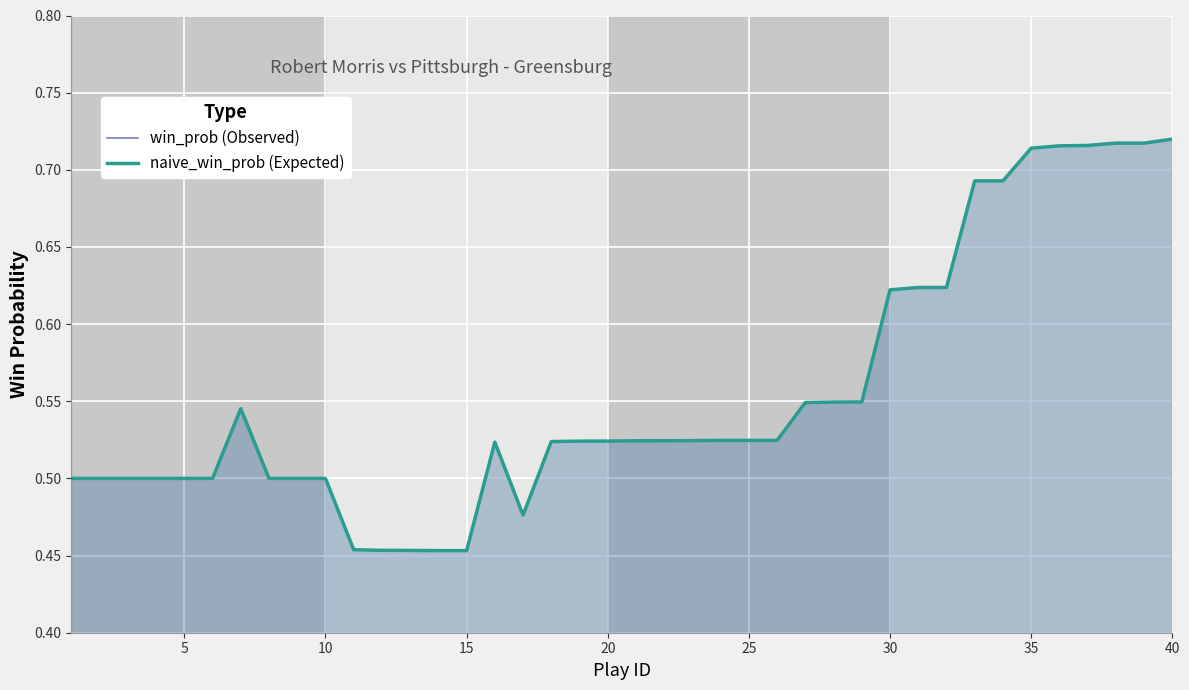

True or false: win_prob (Observed) and naive_win_prob (Expected) cross at least once.

False